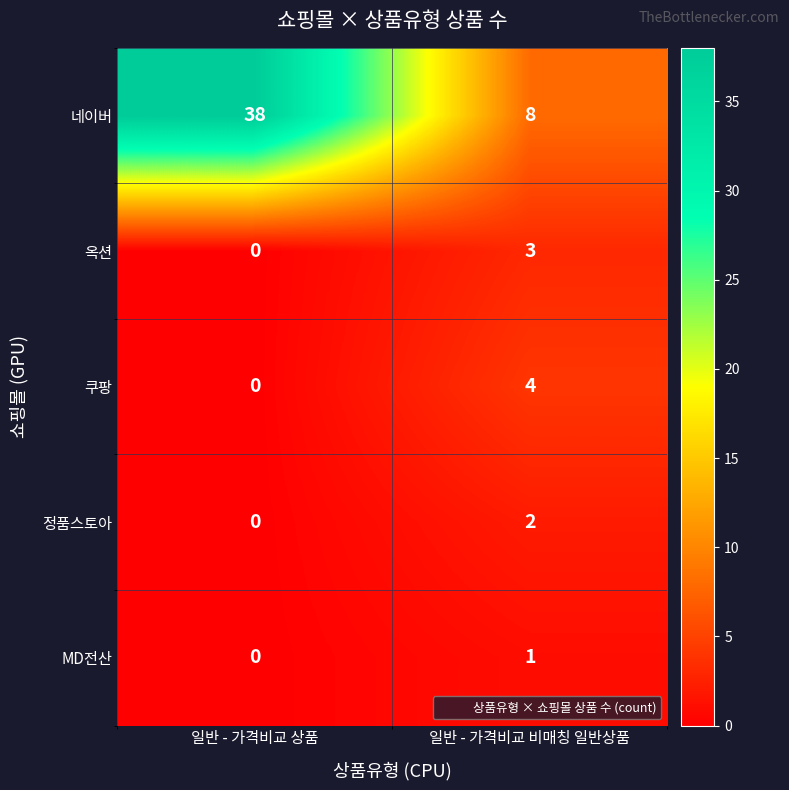

The value of 옥션 at 일반 - 가격비교 비매칭 일반상품 is 2. True or false?

False